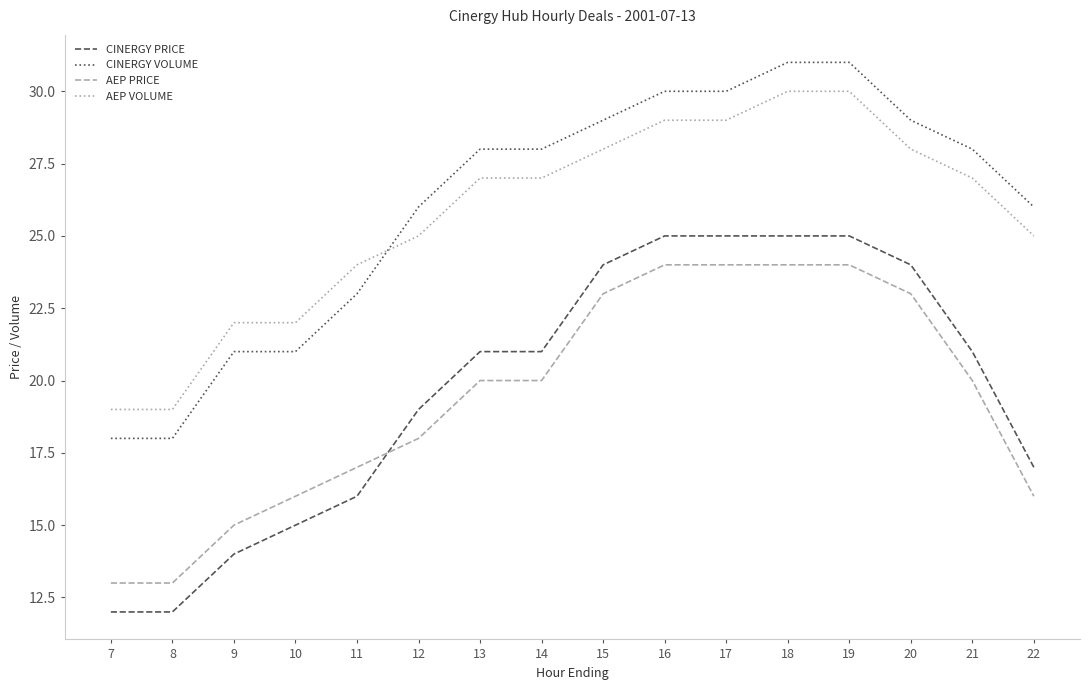

Is the value of AEP VOLUME at 20 greater than the value of CINERGY PRICE at 17?

Yes